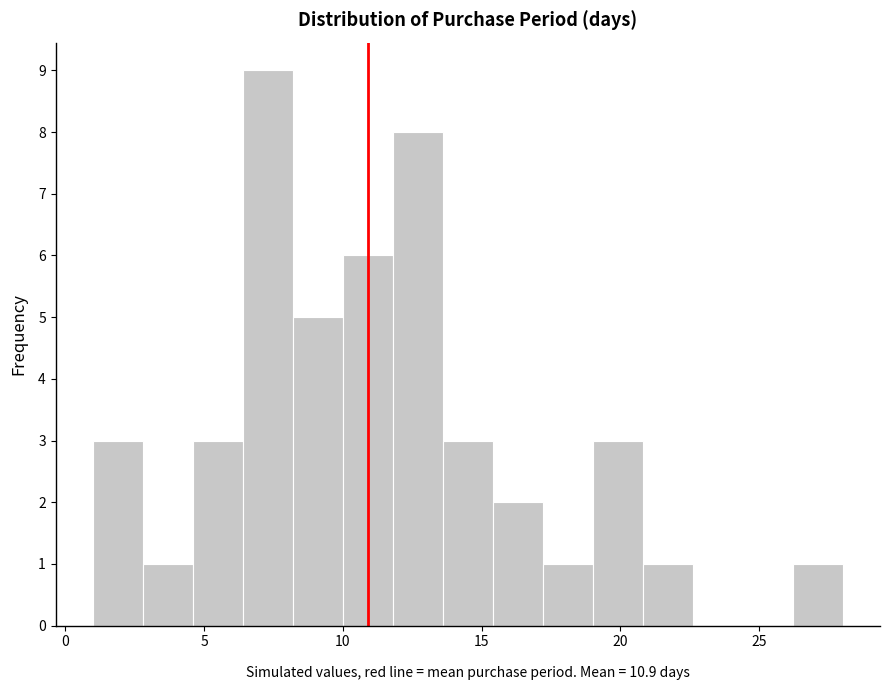

Read against the x-axis, roughly where is the centre of the tallest bar?

7.5